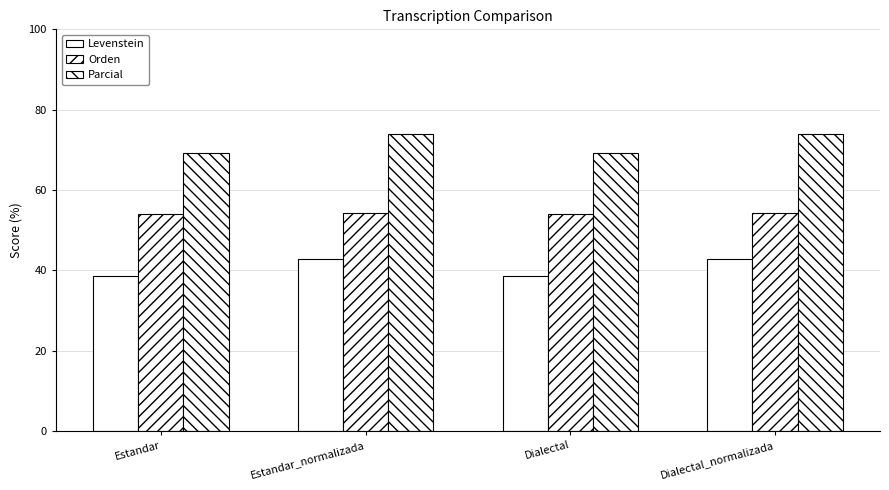

Reading right to left, what are all the values shown in this chart?

Levenstein: 42.7	38.5	42.7	38.5
Orden: 54.2	54.1	54.2	54.1
Parcial: 73.8	69.2	73.8	69.2